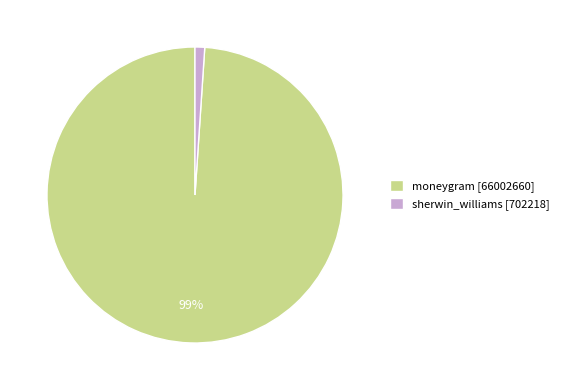

To the nearest percent, what portion does moneygram represent?

99%